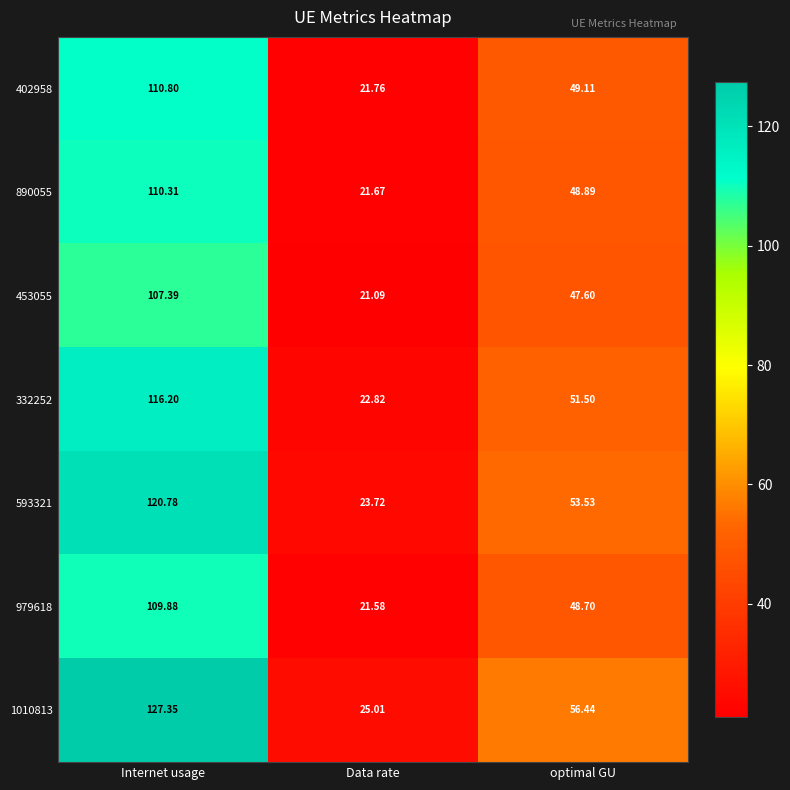

Is the value of 1010813 at Data rate greater than the value of 593321 at Data rate?

Yes